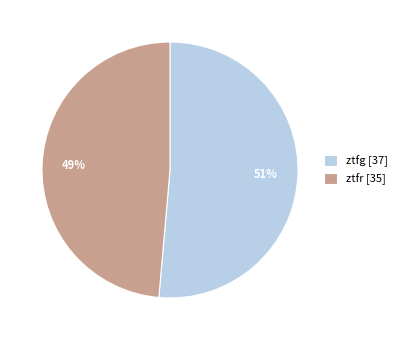

What is the majority slice?

ztfg